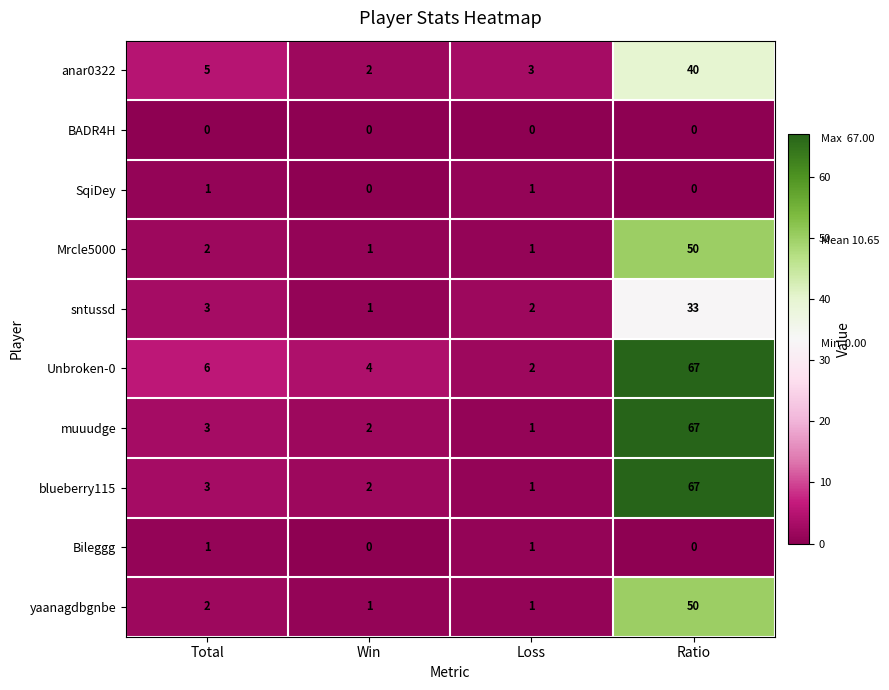

The Bileggg series shows 1 at Total. True or false?

True